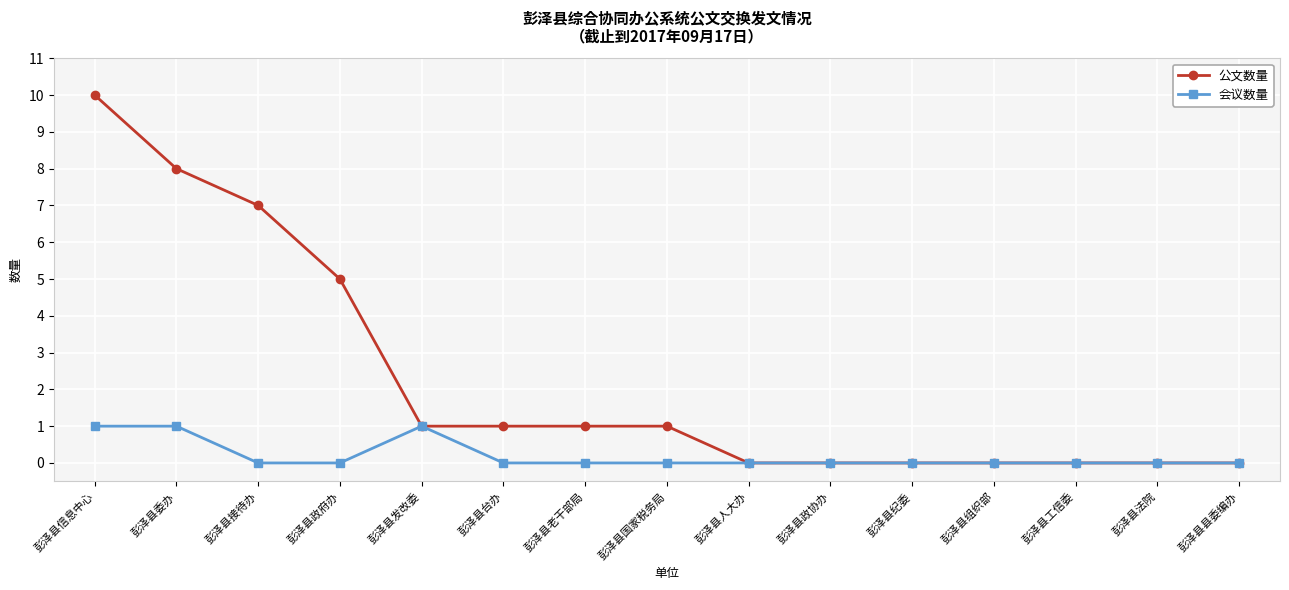

Rank the series by their average value, from highest to lowest.

公文数量, 会议数量